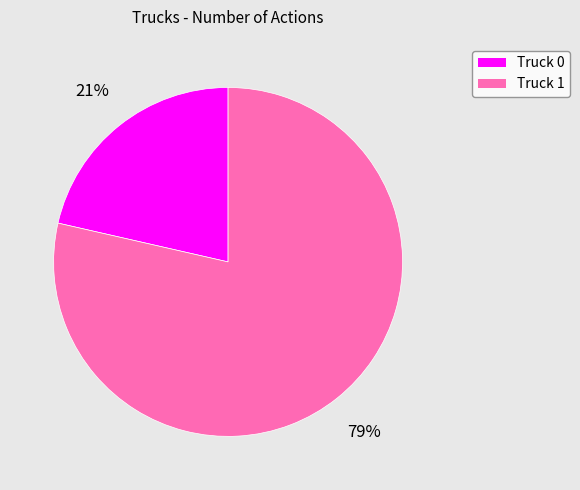

Is it true that Truck 0 is 21% of the pie?

True